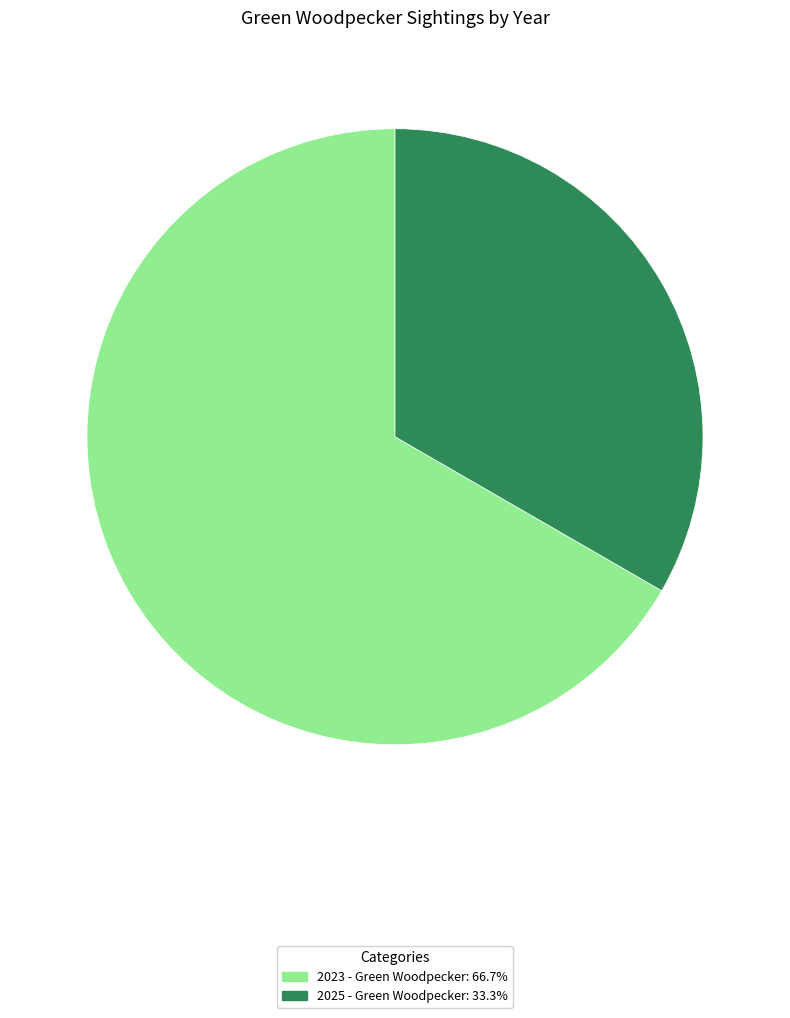

Rank the categories by value from highest to lowest.

2023 - Green Woodpecker, 2025 - Green Woodpecker